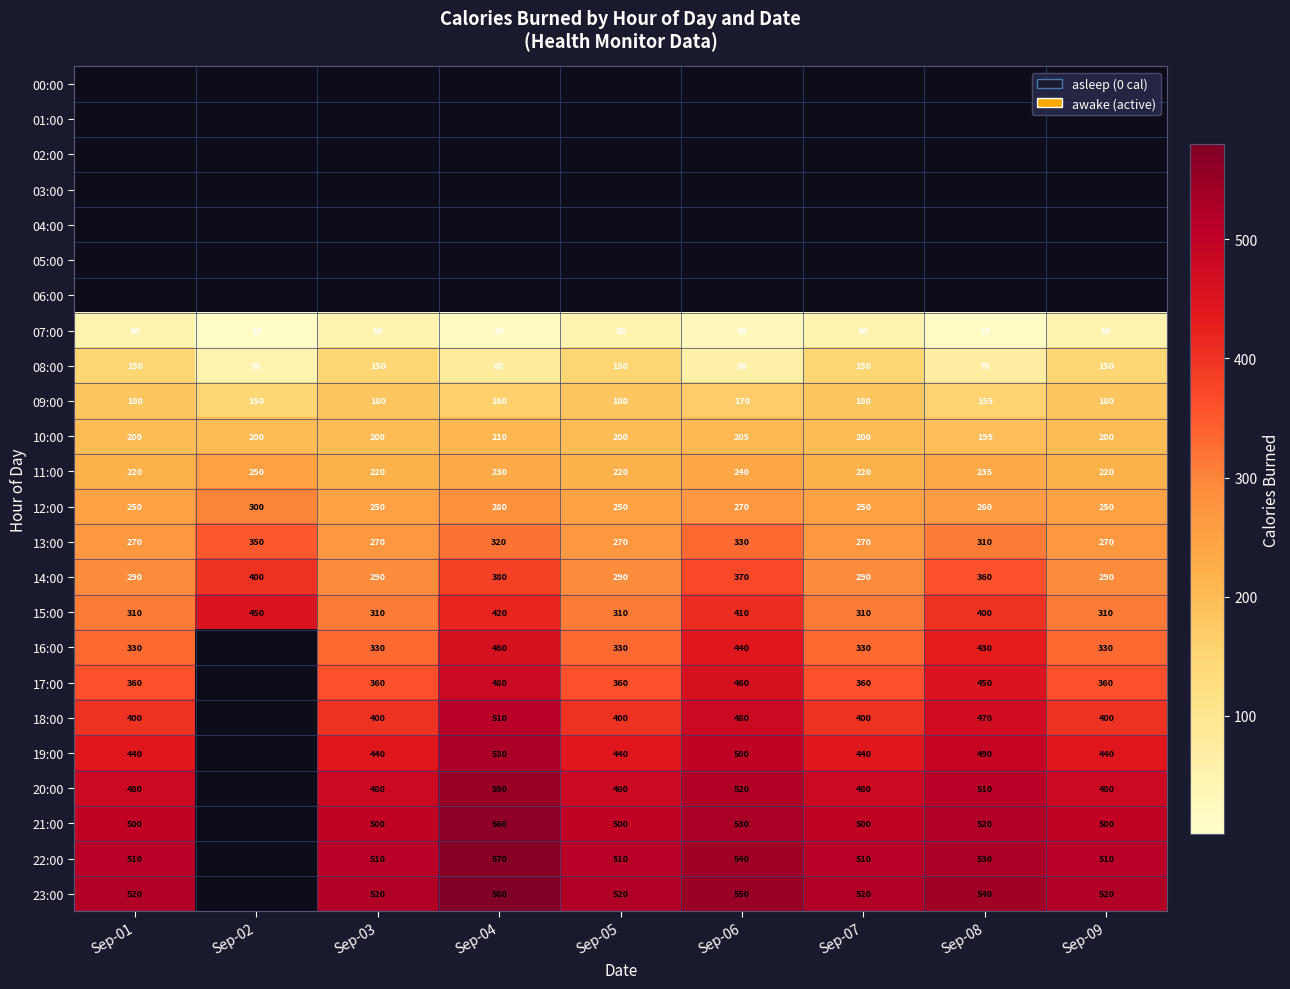

Is it true that 22:00 equals 298 at Sep-07?

False